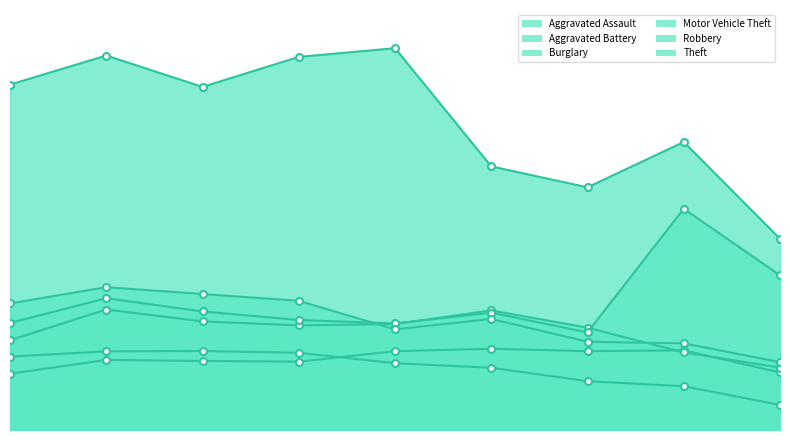

Where is the first local maximum for Theft?

2016